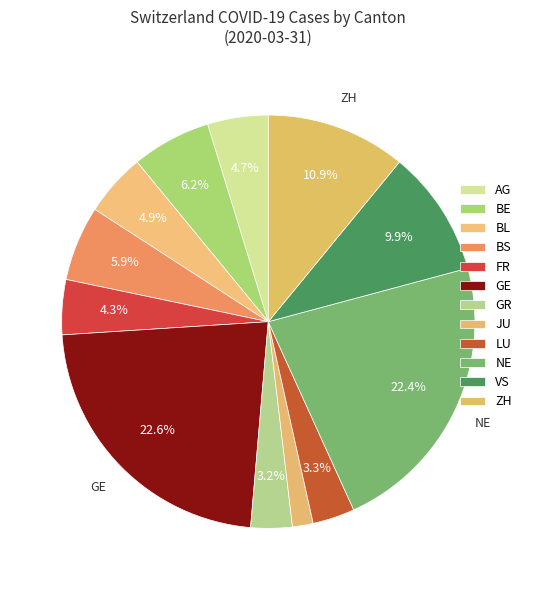

Does any single category account for the majority?

No